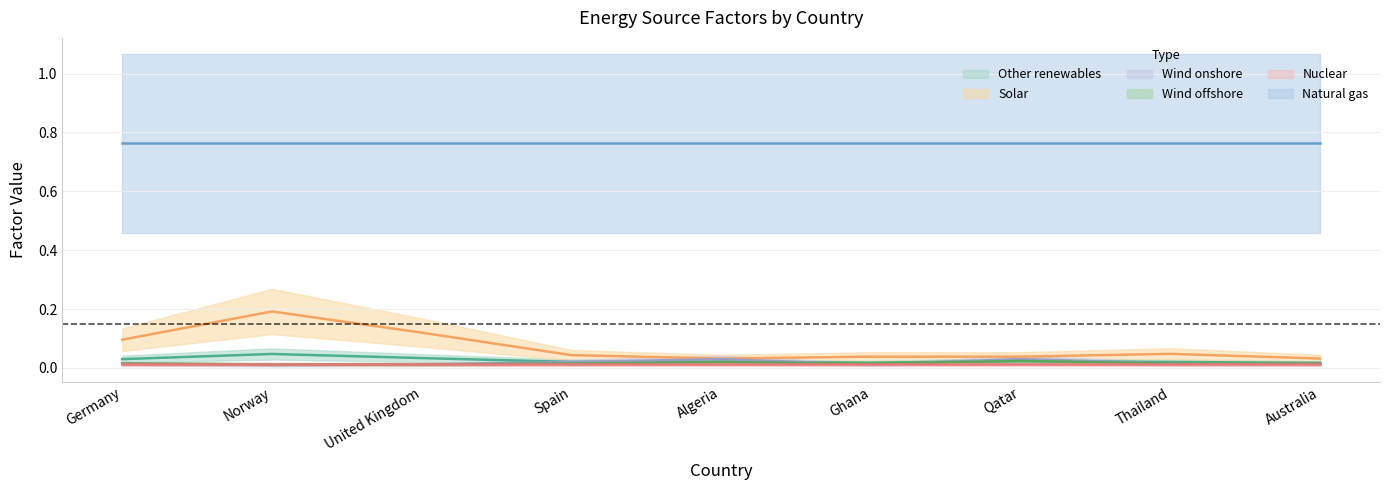

What is the sum of the Solar values at Spain and Thailand?

0.1